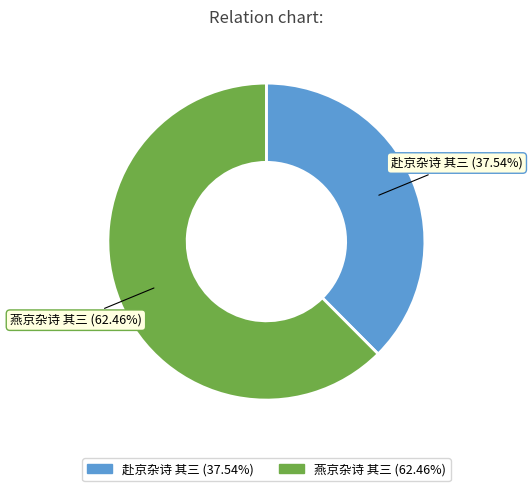

How many slices are in this pie chart?

2